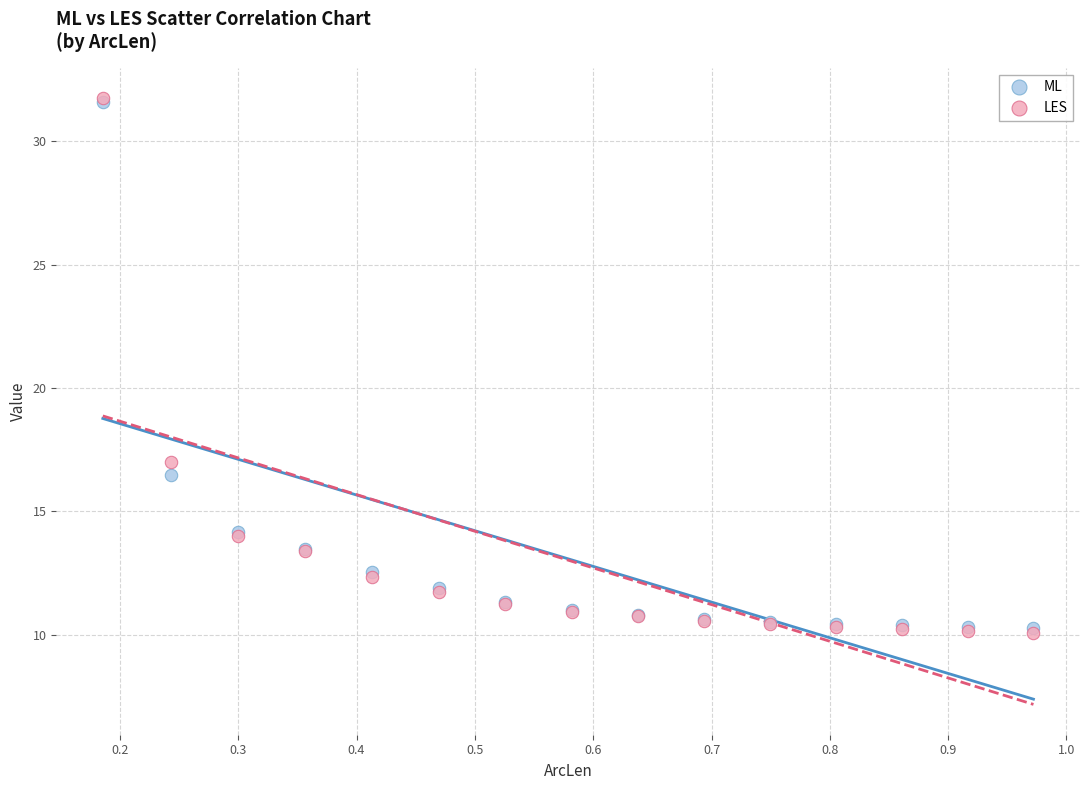

Which series has the largest Y range (max minus min)?

LES